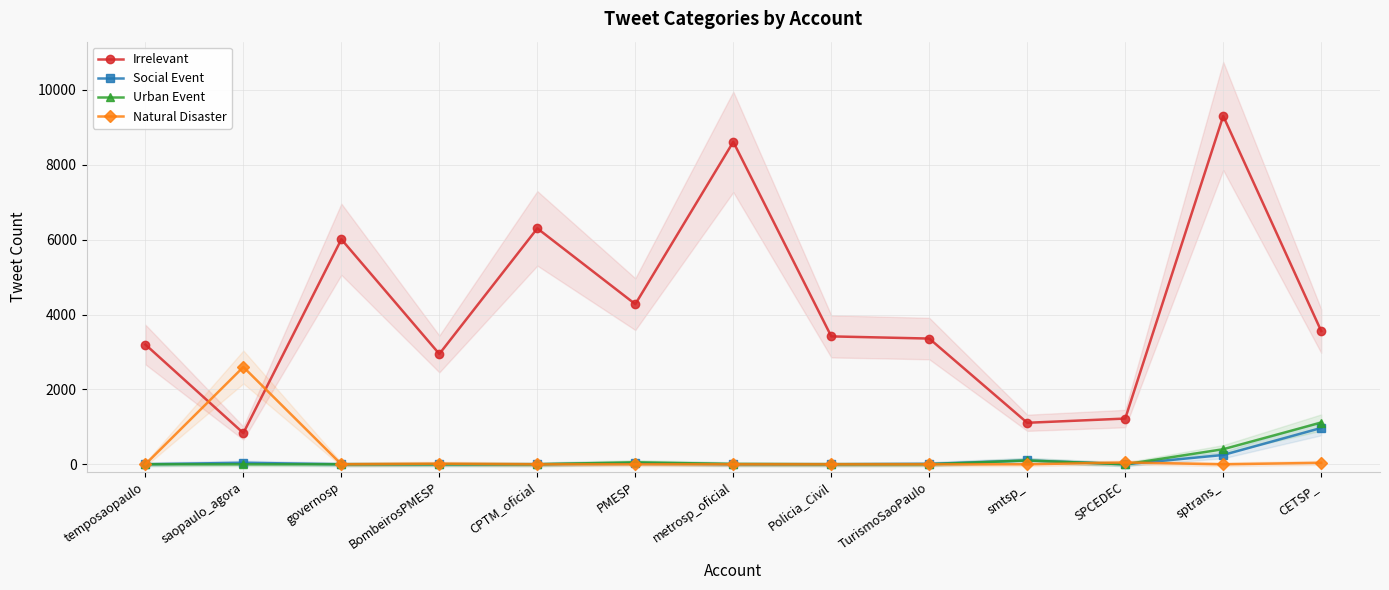

True or false: Natural Disaster and Social Event intersect in this chart.

True